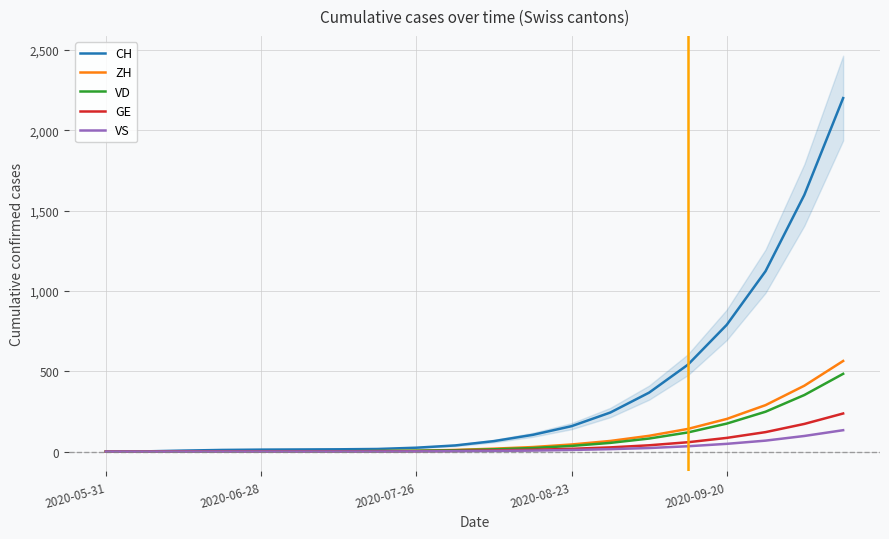

Is the value of GE at 10 greater than the value of VD at 15?

No